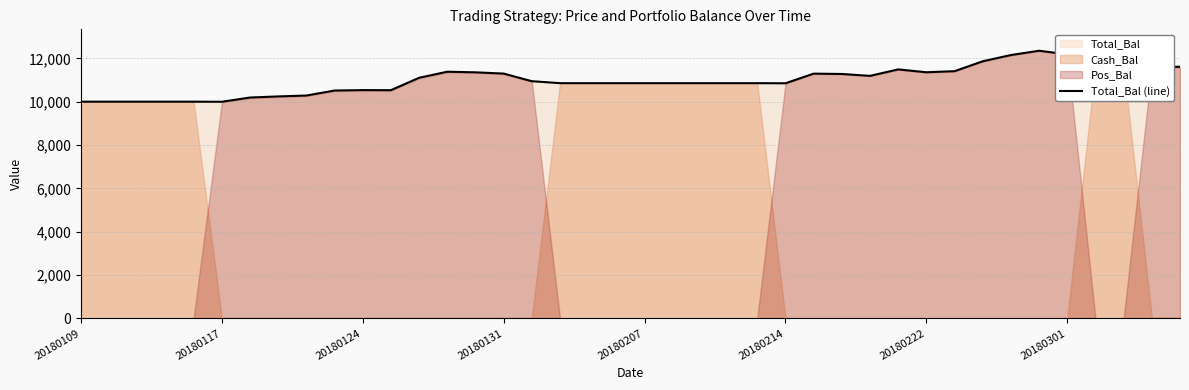

What is the minimum value for Total_Bal (line)?

9995.0